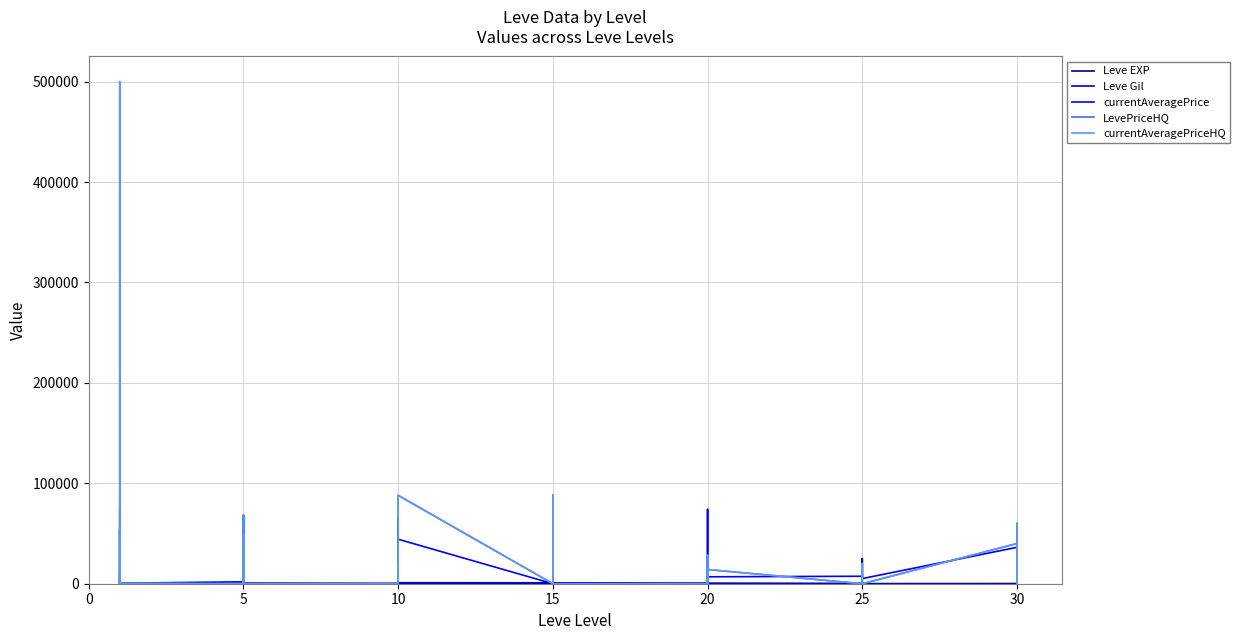

What is the label of the 25th point from the right?

10